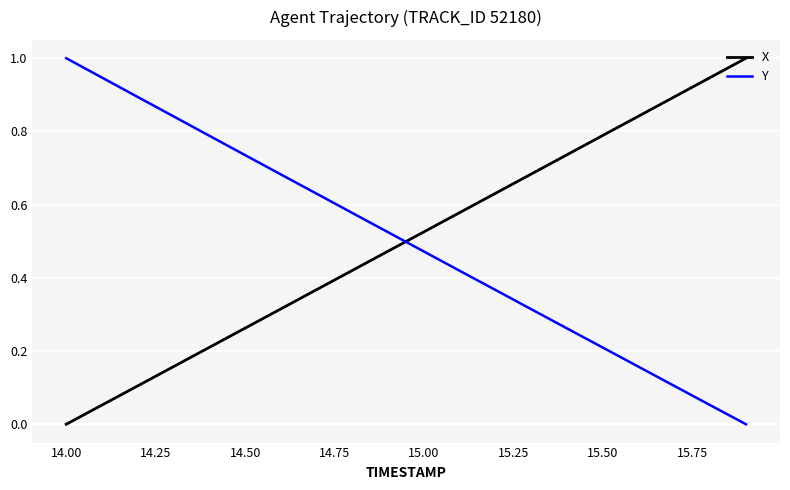

What is the difference between the maximum and minimum values in the Y series?

1.0